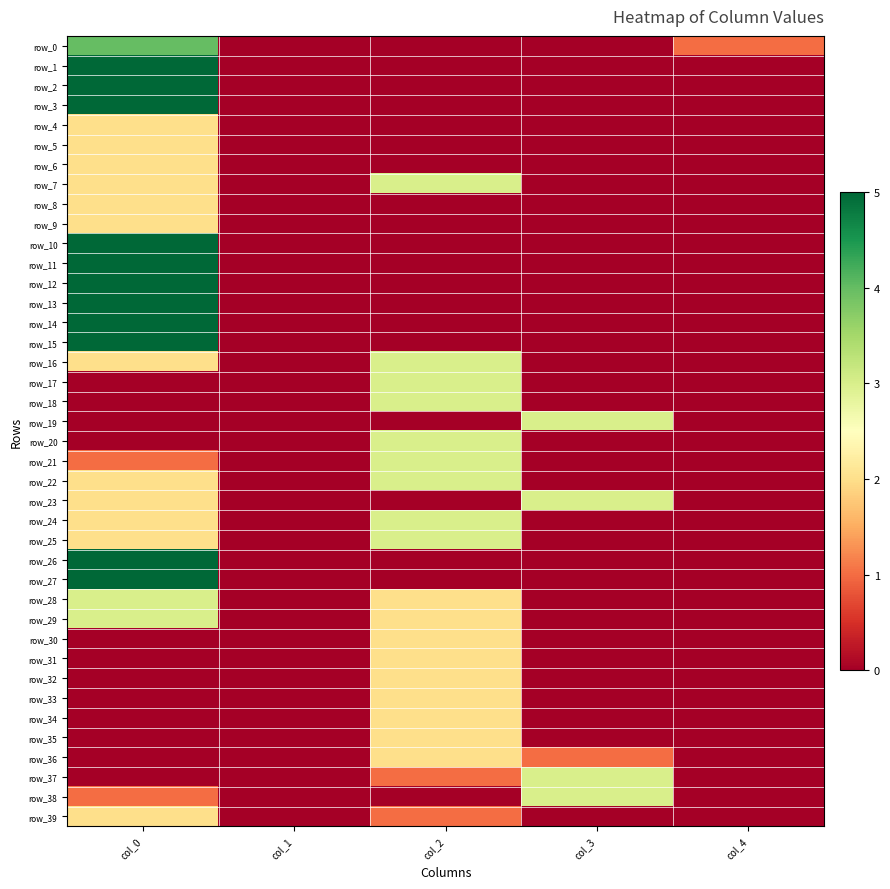

At which label does row_2 reach its minimum?

col_1